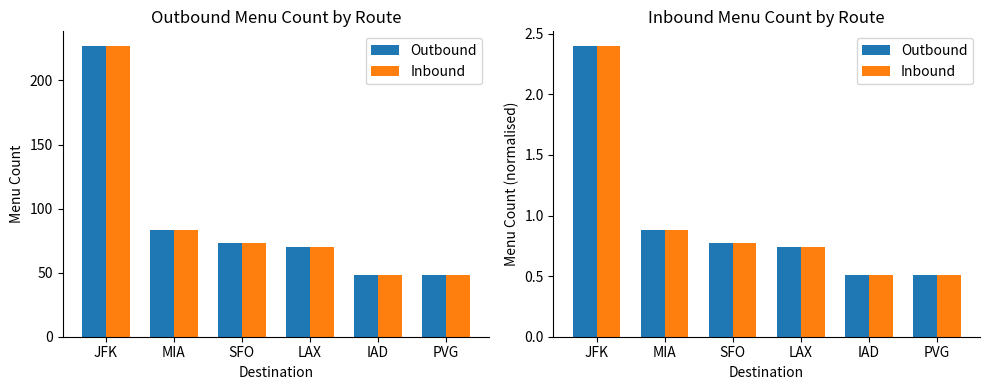

At how many categories does at least one series exceed 0?

6